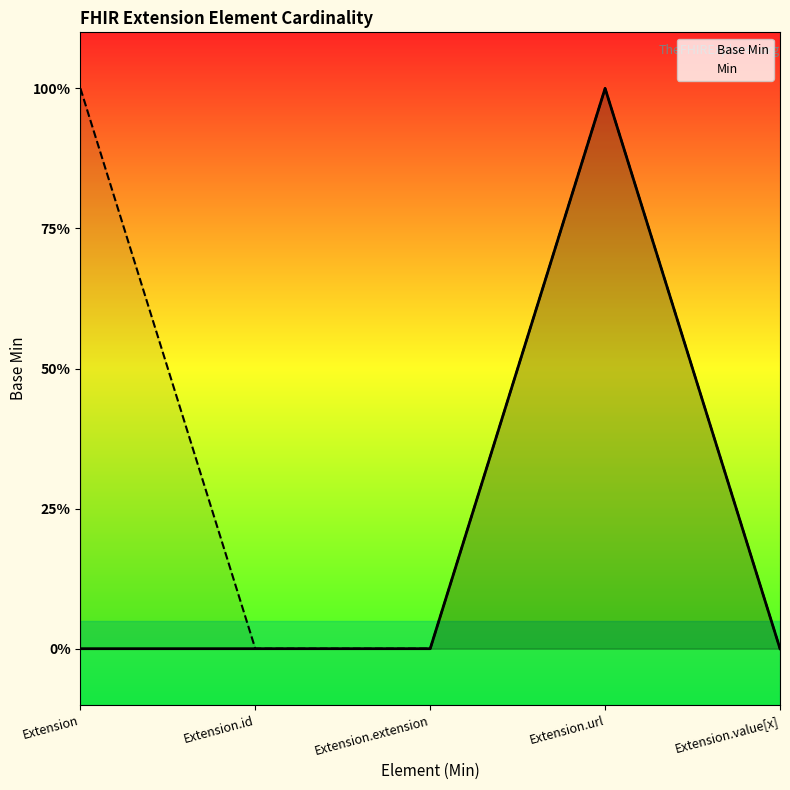

Reading left to right, list all the values displayed in this chart.

Base Min: Extension=0	Extension.id=0	Extension.extension=0	Extension.url=1	Extension.value[x]=0
Min: Extension=1	Extension.id=0	Extension.extension=0	Extension.url=1	Extension.value[x]=0